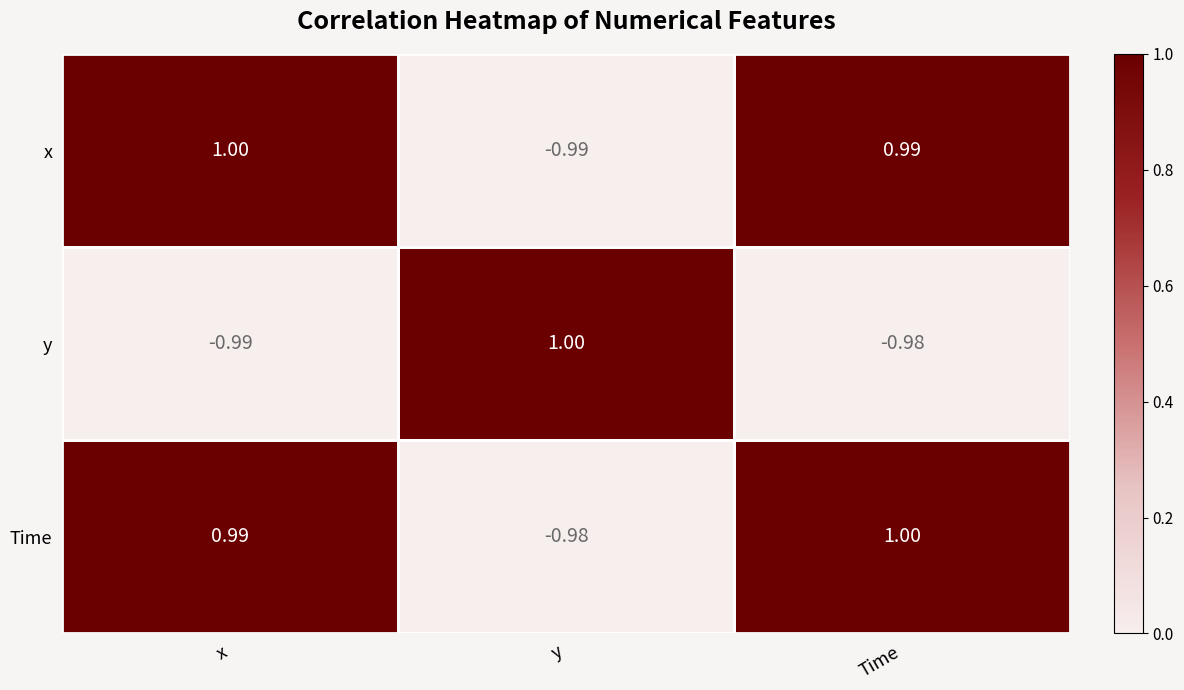

Where does the Time series first go above 0?

x